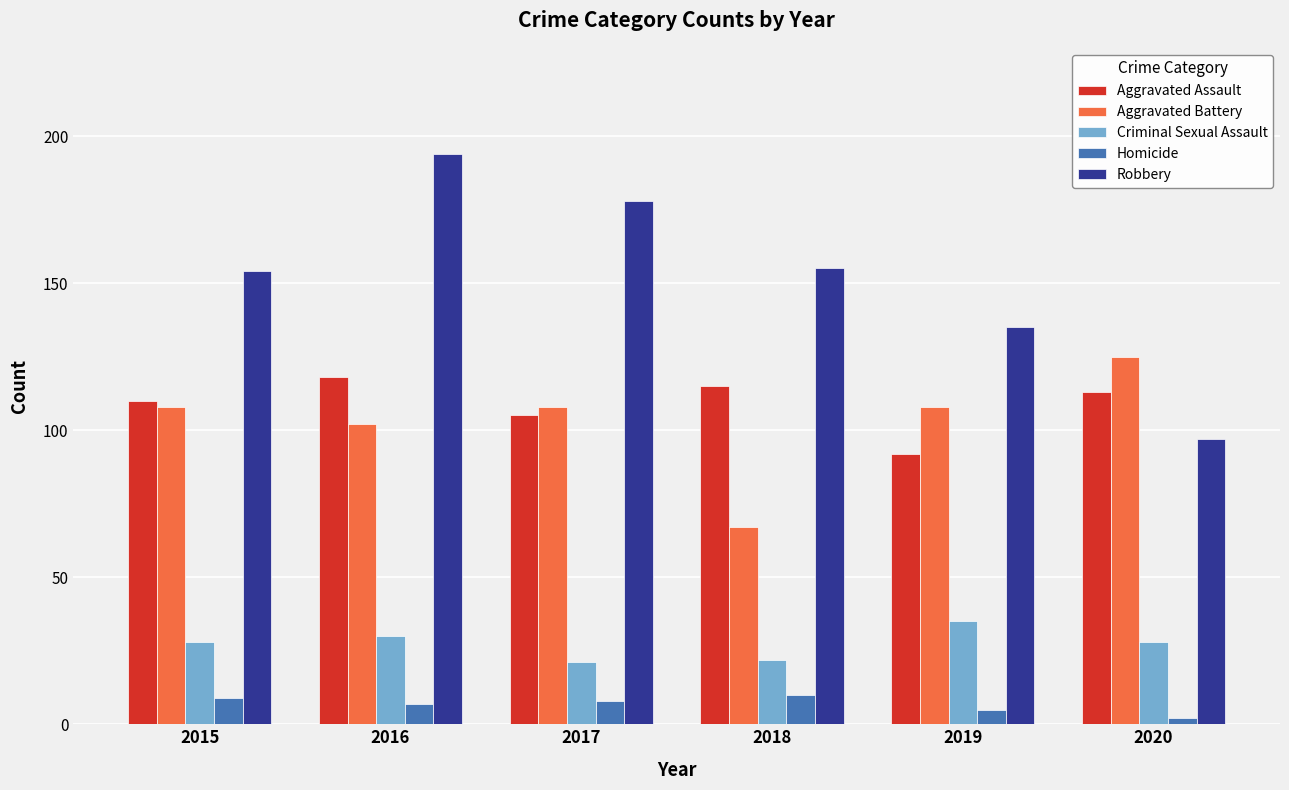

What is the approximate value of Aggravated Assault at 2019, to the nearest 5?

90